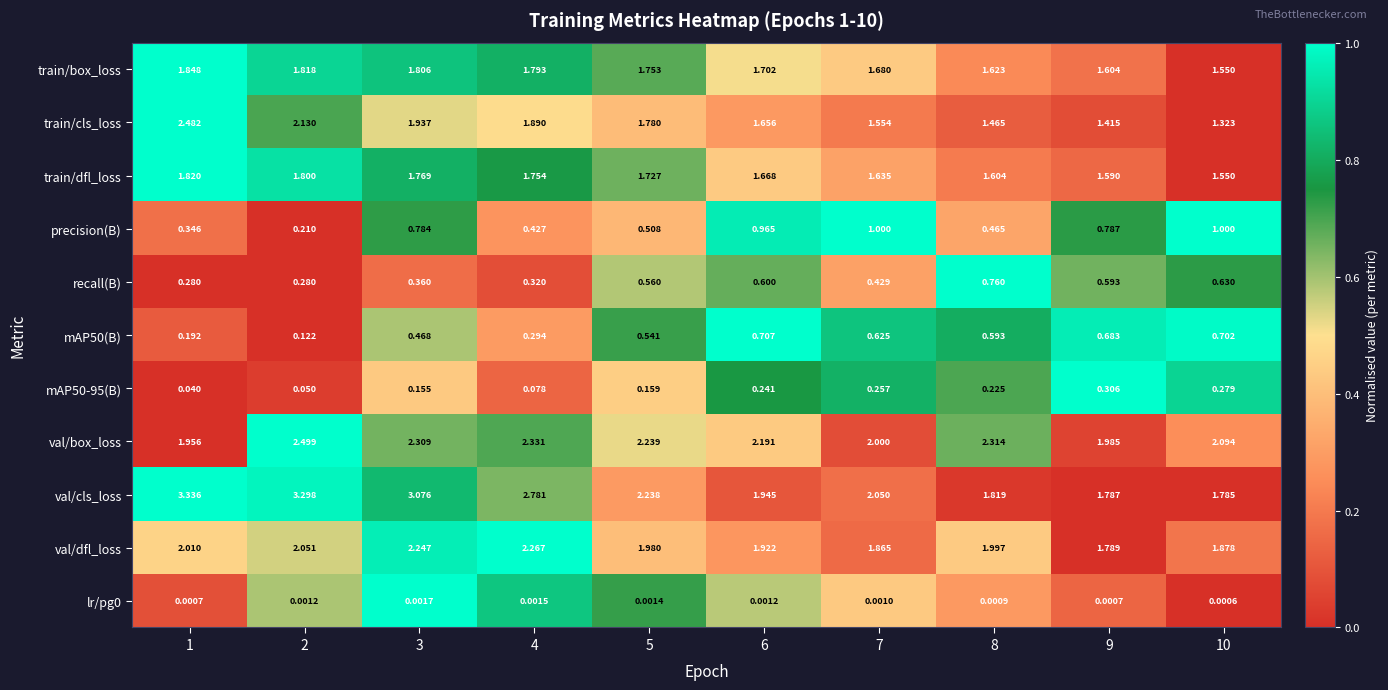

Which series has the largest total across all categories?

val/cls_loss